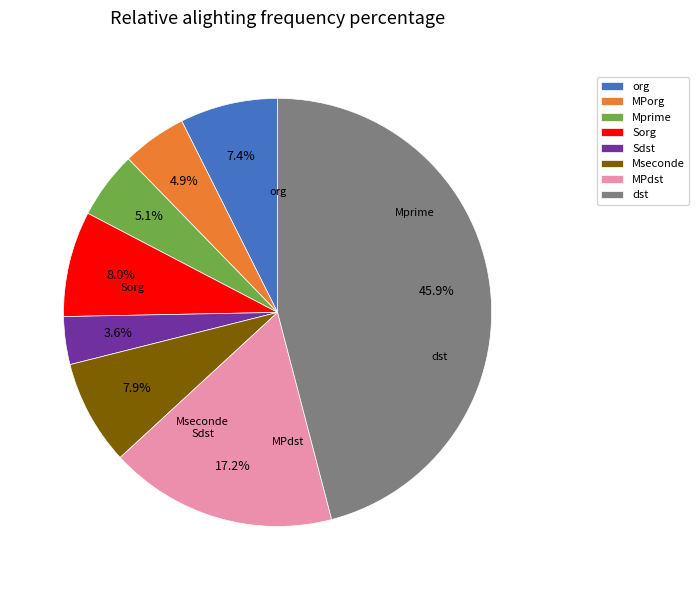

Is there any slice that represents more than half of the pie?

No